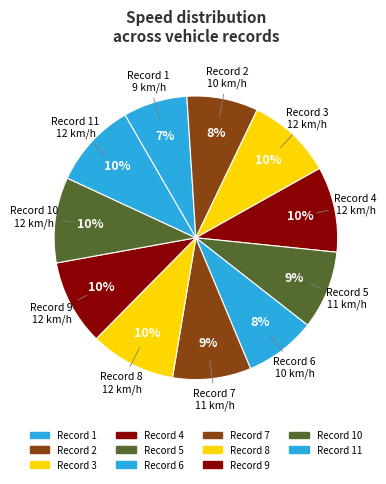

Is there a majority slice in this chart?

No